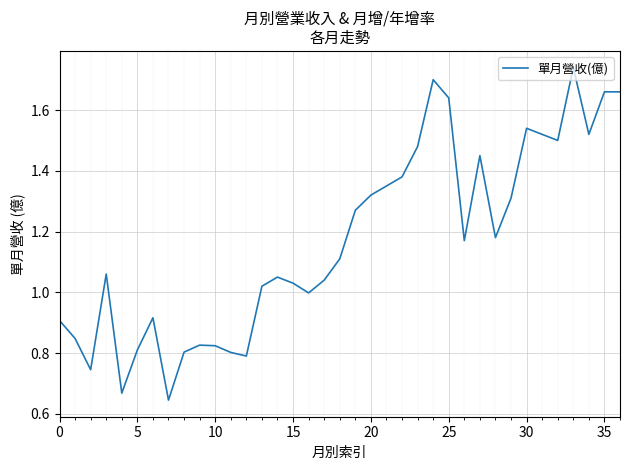

What is the smallest value displayed?

0.6